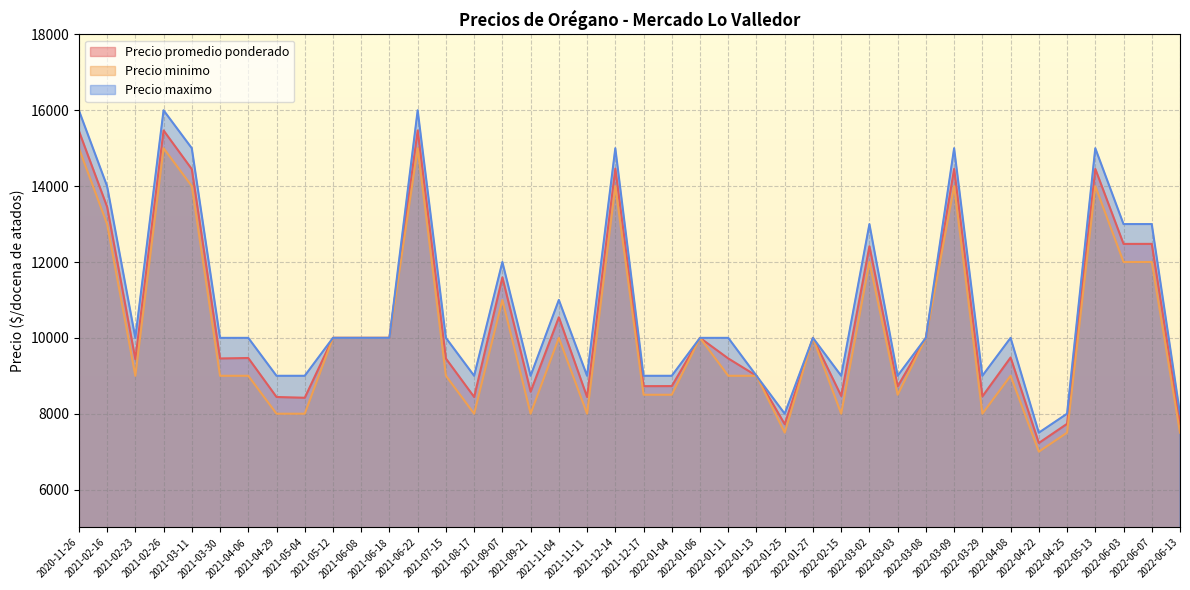

What are all the series names shown in the legend?

Precio promedio ponderado, Precio minimo, Precio maximo